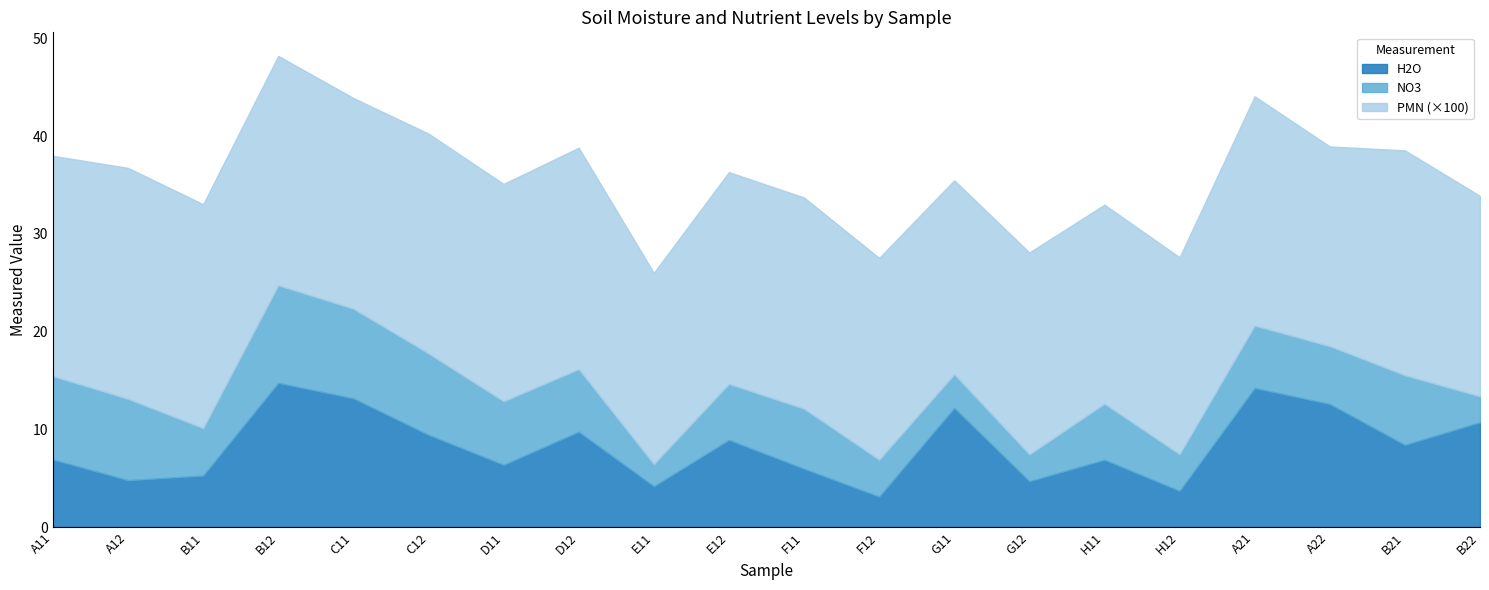

At which category is the sum across all series the highest?

B12